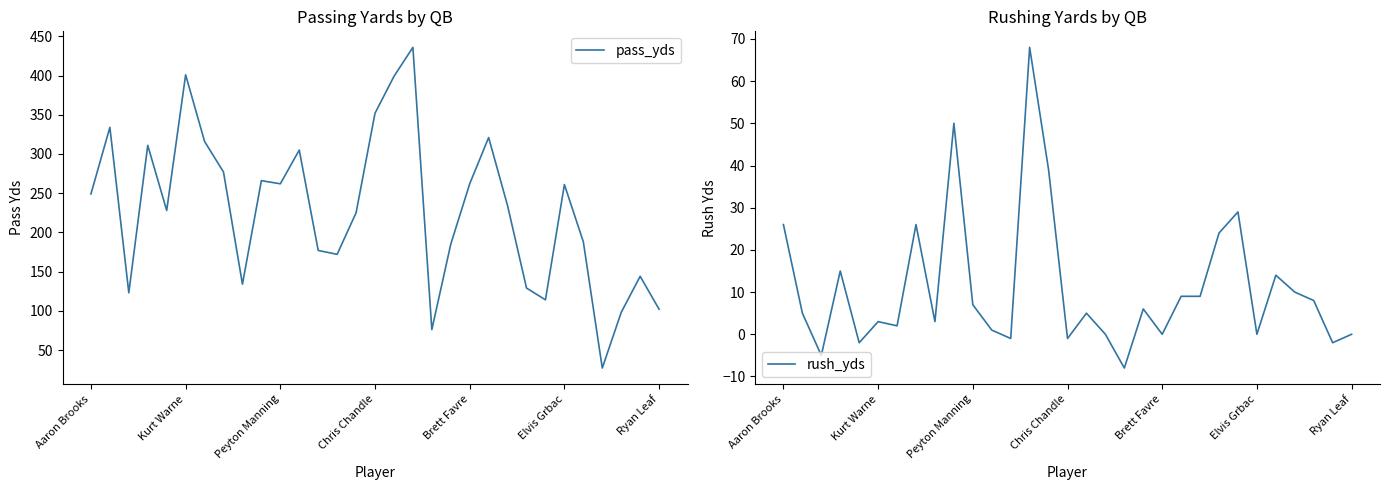

What is the greatest value displayed?

436